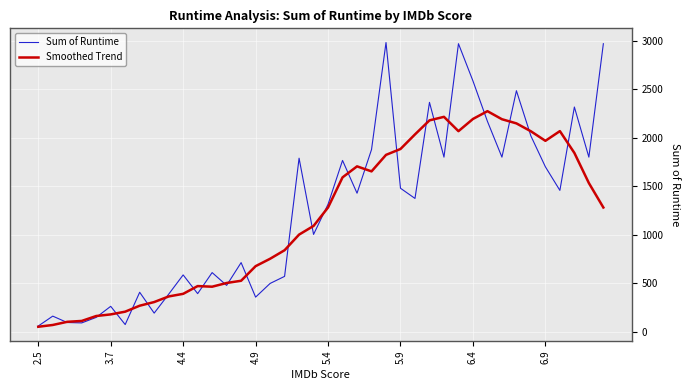

How many lines are shown in the chart?

2